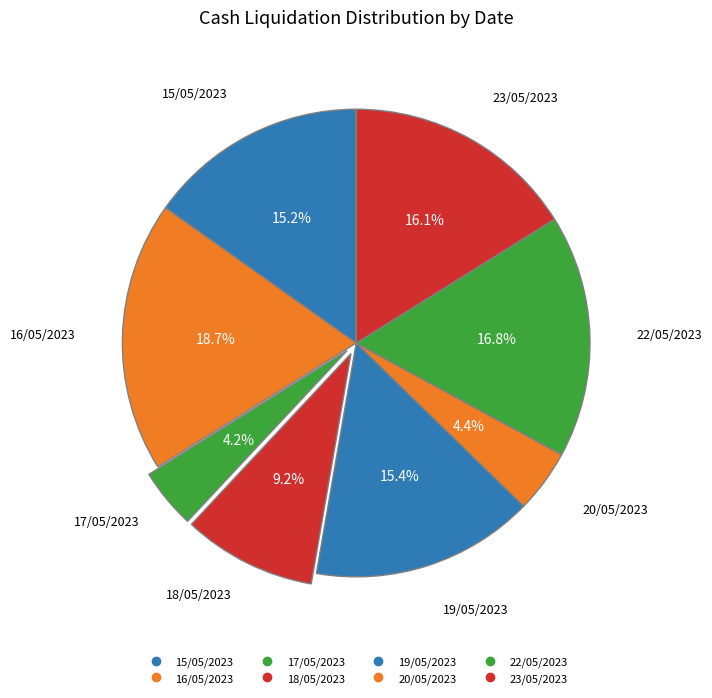

To the nearest percent, what portion does 15/05/2023 represent?

15%